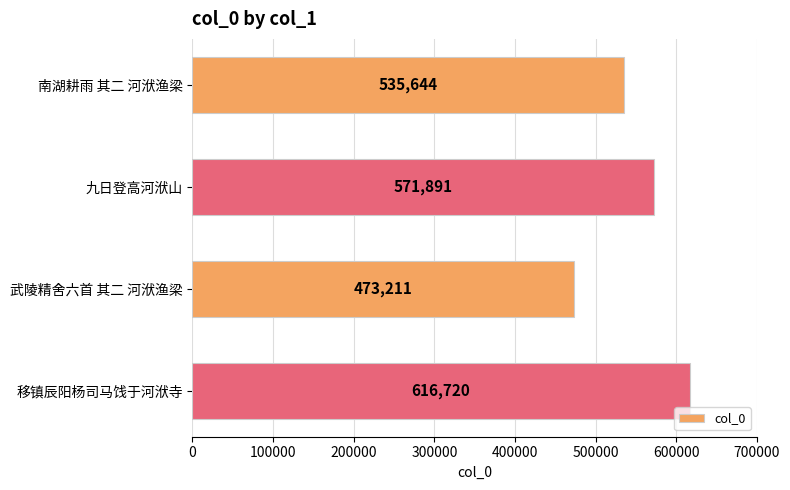

What is the change in value from 九日登高河洑山 to 移镇辰阳杨司马饯于河洑寺?

+44829